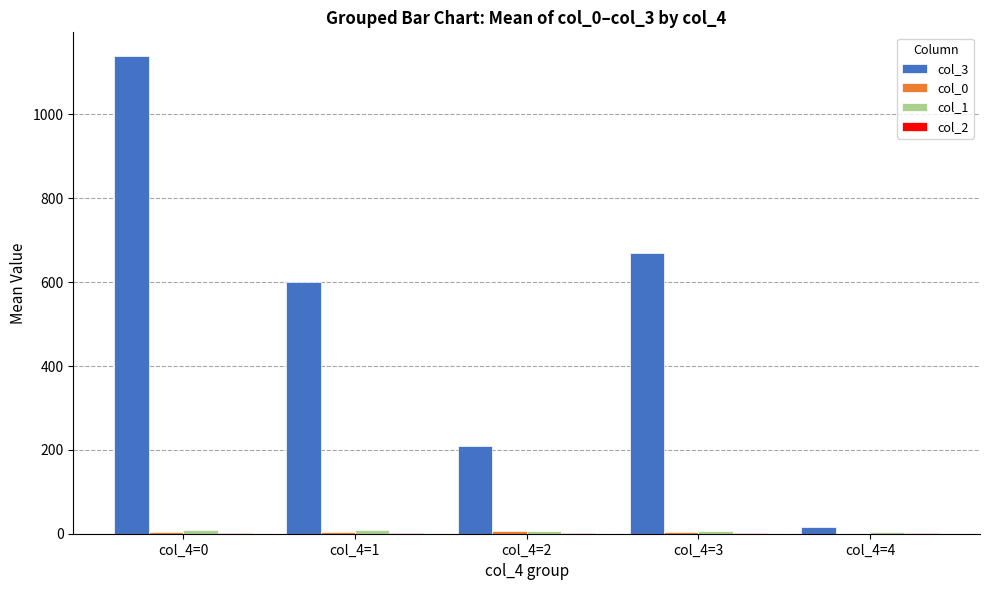

At which category is the sum across all series the highest?

col_4=0